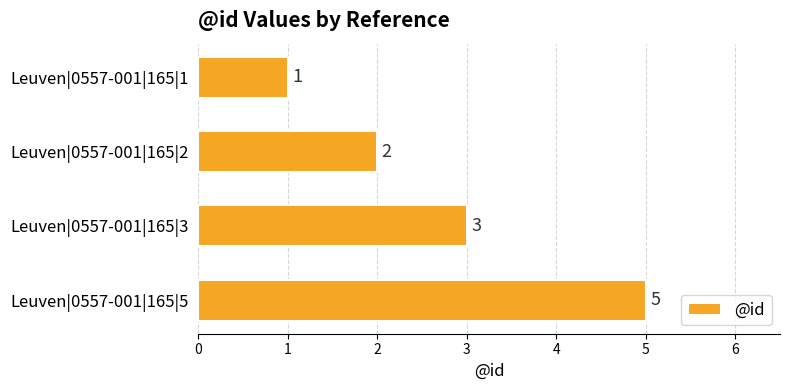

How many data points does each series have?

4